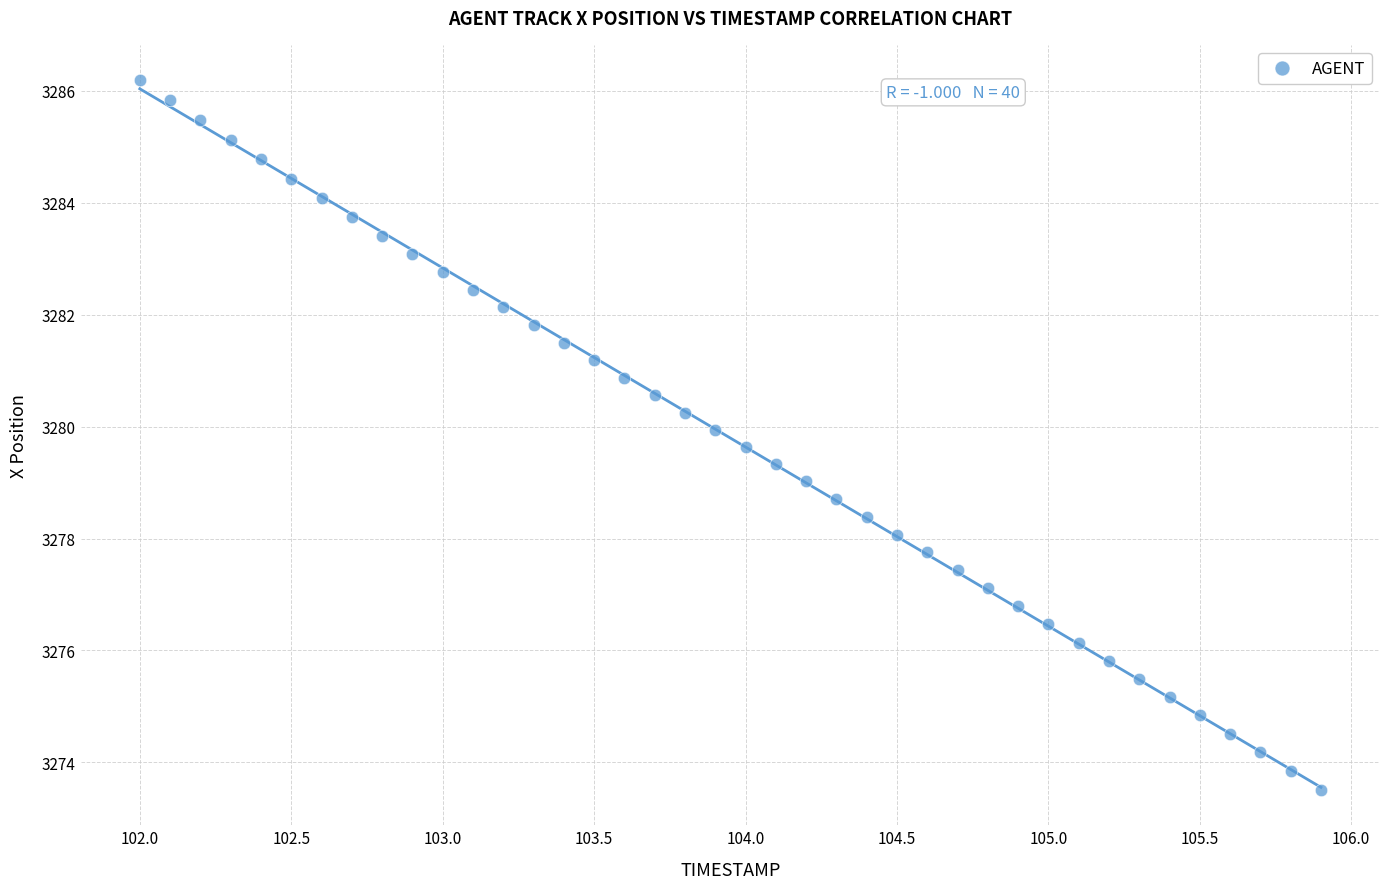

What is the range of Y values (max minus min)?

12.7